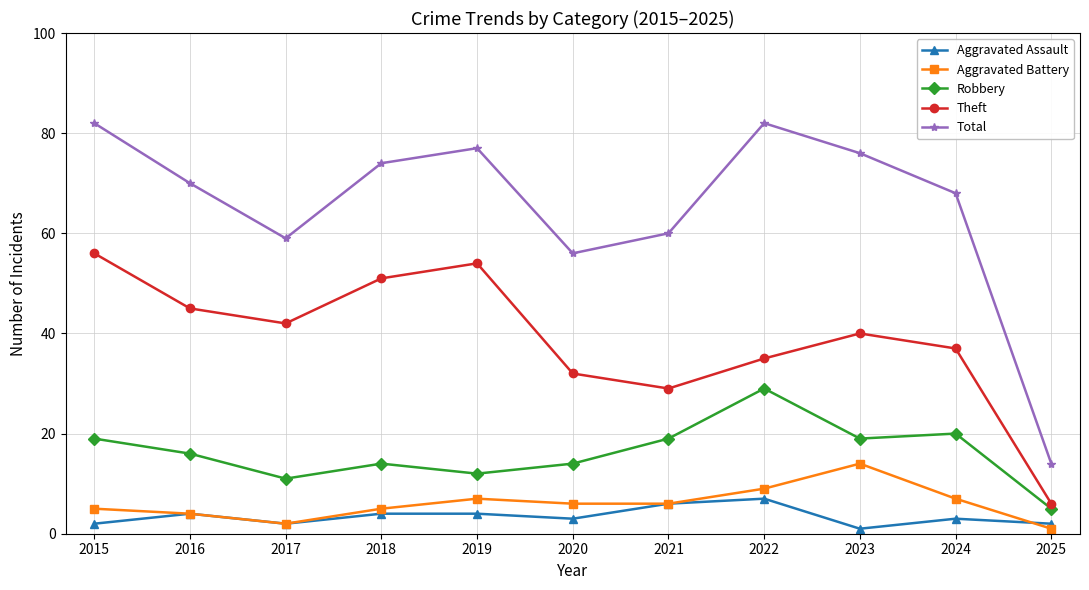

What value does the Aggravated Battery series have at 2023?

14